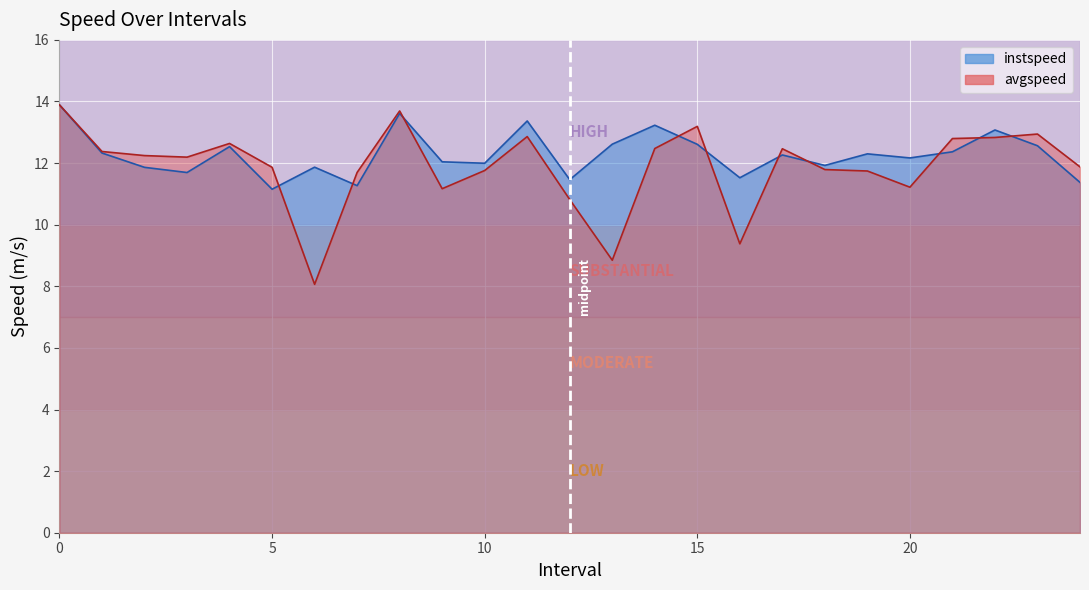

How many values in the instspeed series are below 12?

10